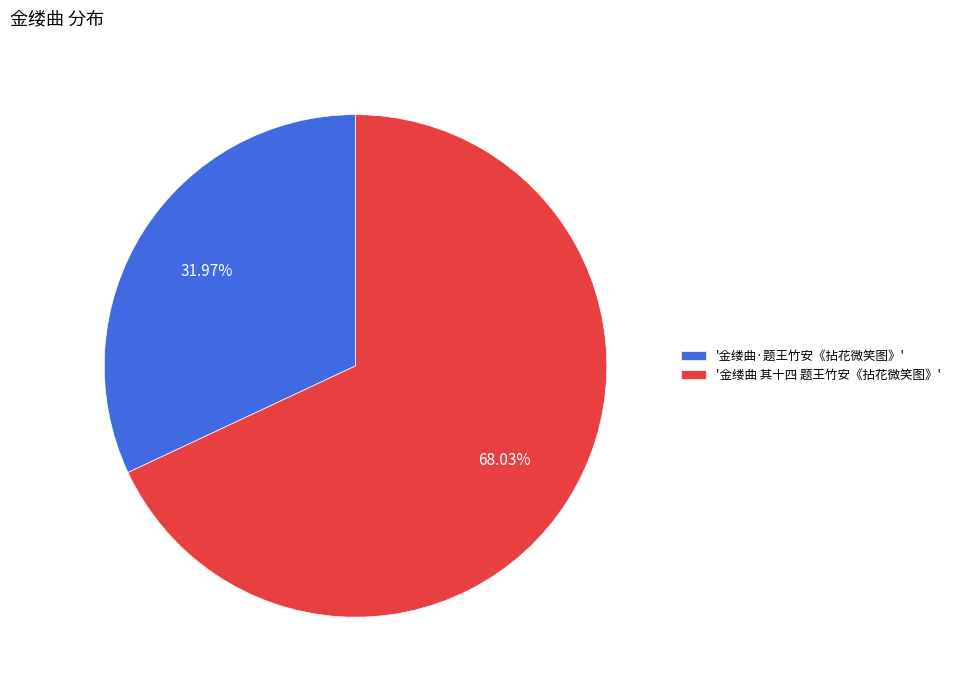

To the nearest percent, what is the difference between the largest and smallest slice percentages?

36%